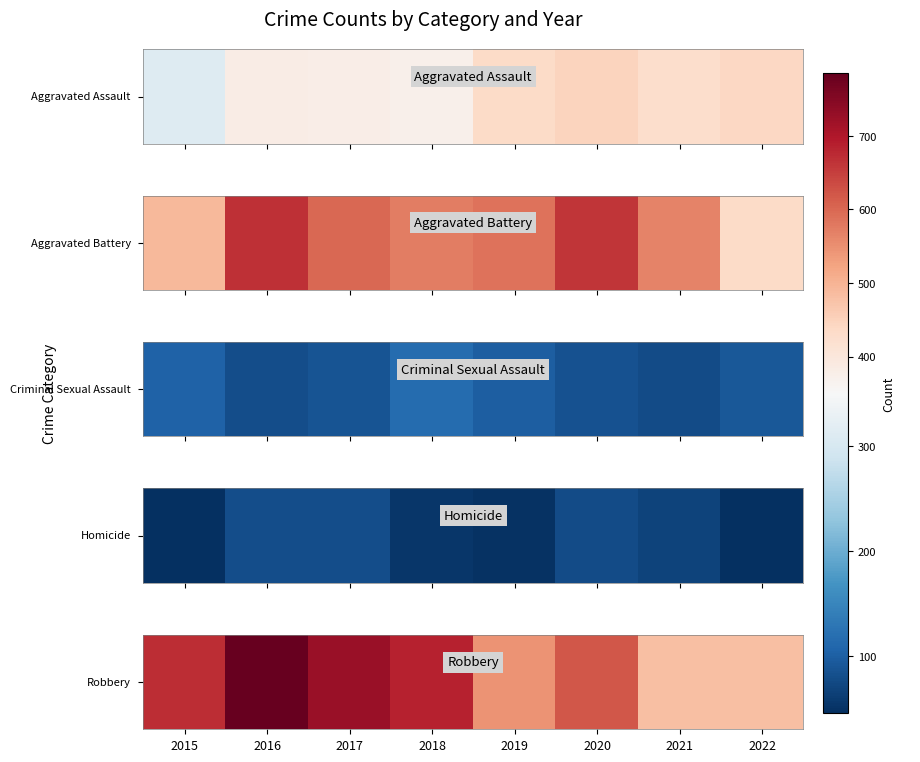

What is the difference between the maximum and minimum values?

305